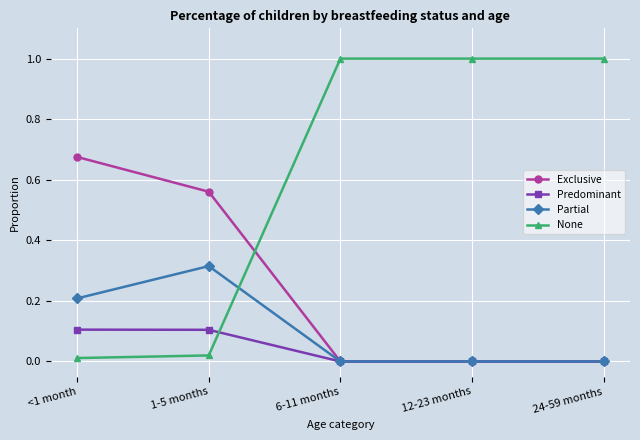

The value of Partial at 24-59 months is -0.2. True or false?

False